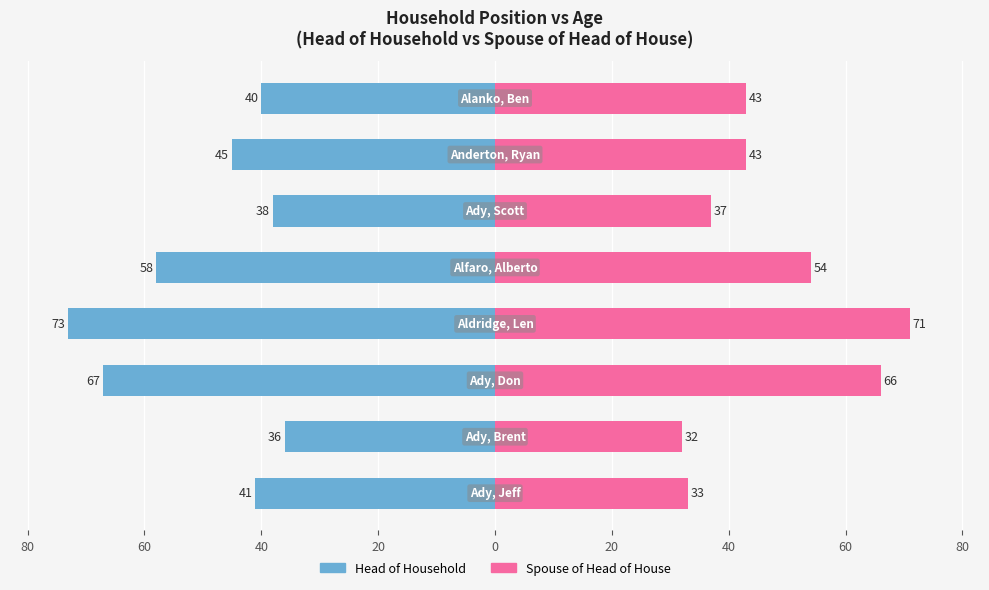

At how many categories does at least one series exceed -29?

8